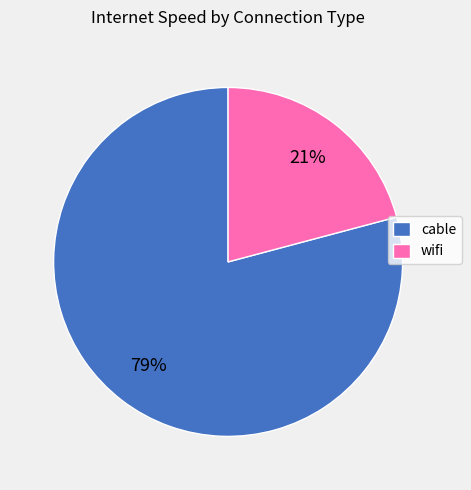

Does cable represent more than half of the total?

Yes